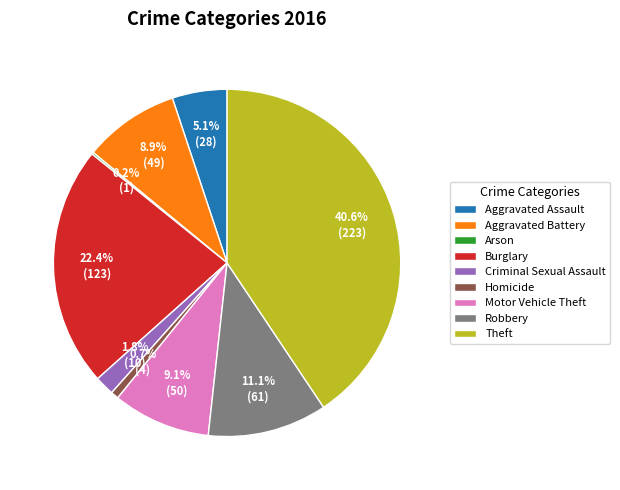

Does any single category account for the majority?

No